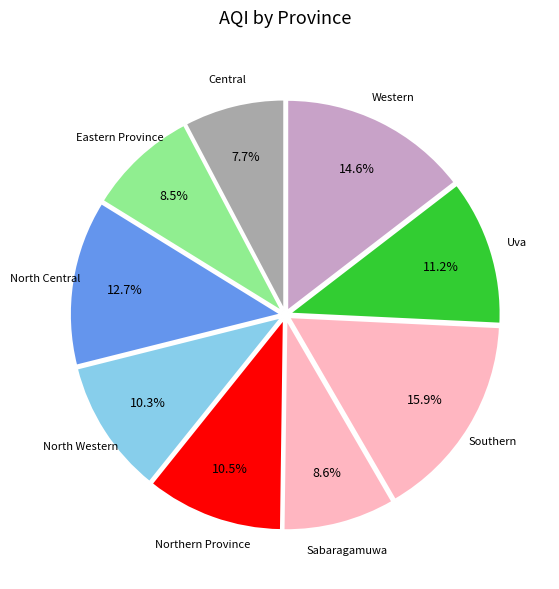

To the nearest percent, what is the average slice percentage?

11%